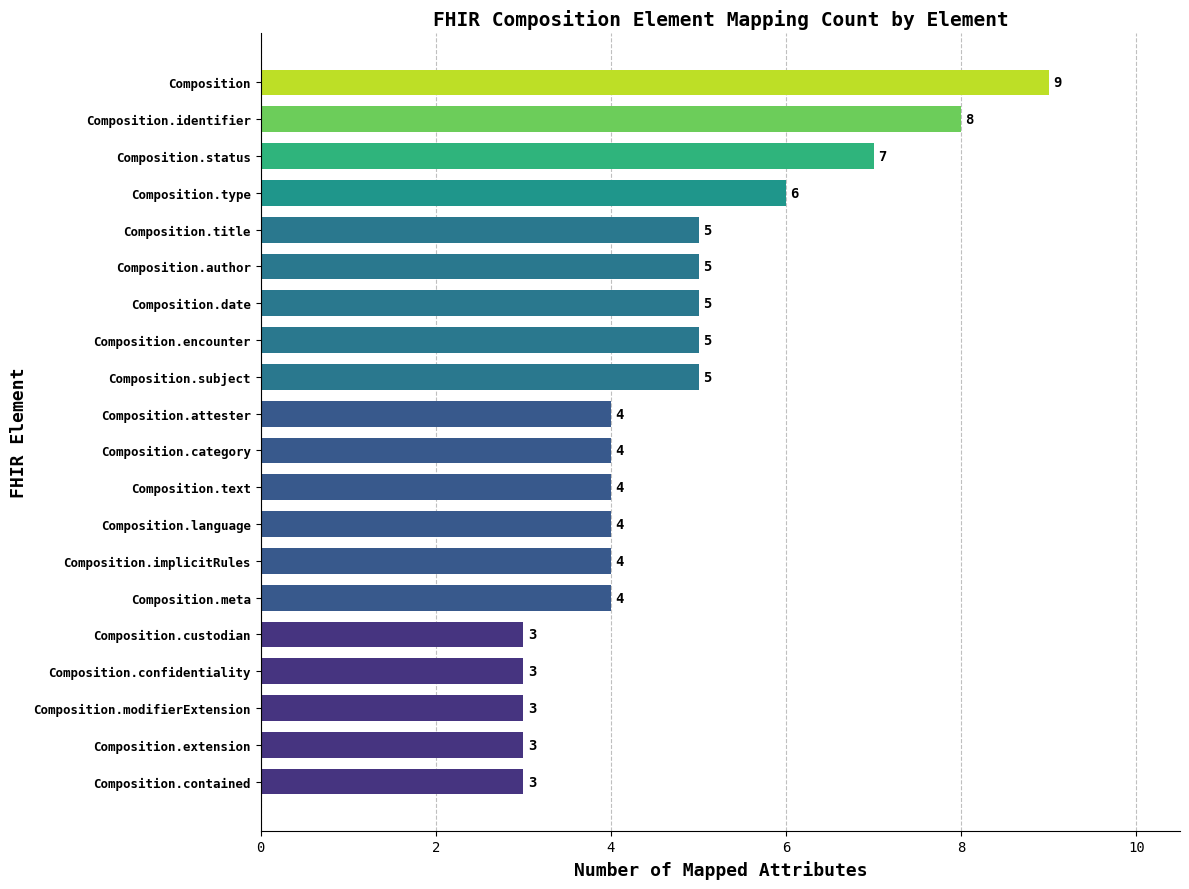

True or false: the data shows 5 at Composition.date.

True